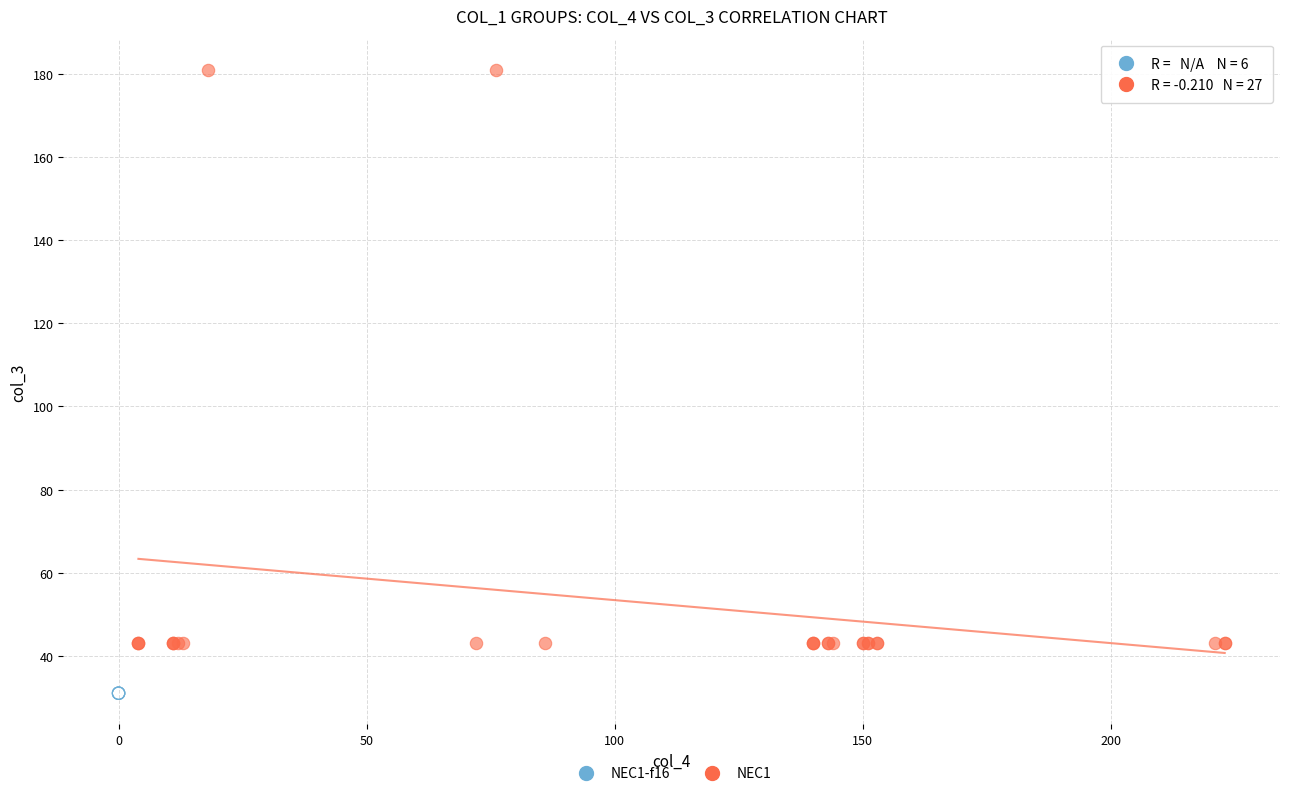

Which series reaches the maximum Y coordinate?

NEC1